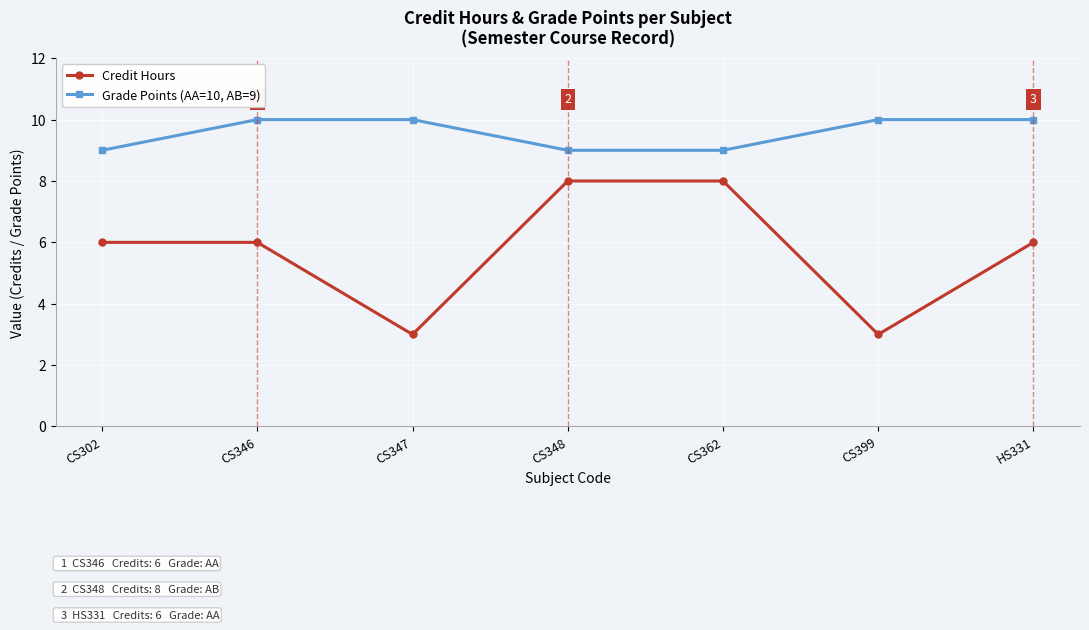

Rank the series at CS347 from lowest to highest value.

Credit Hours, Grade Points (AA=10, AB=9)